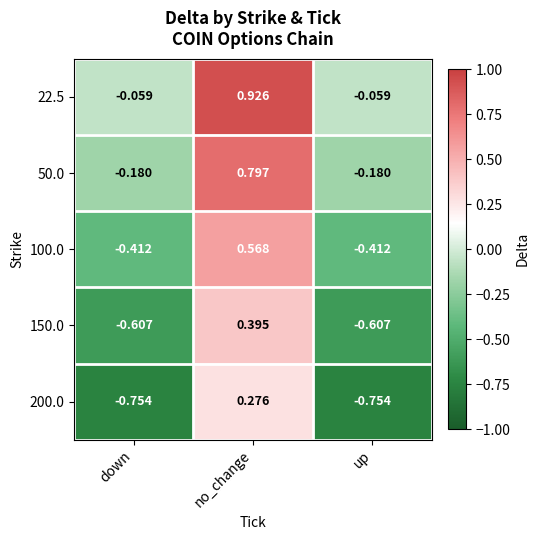

Which category has the highest value in the 50.0 series?

no_change